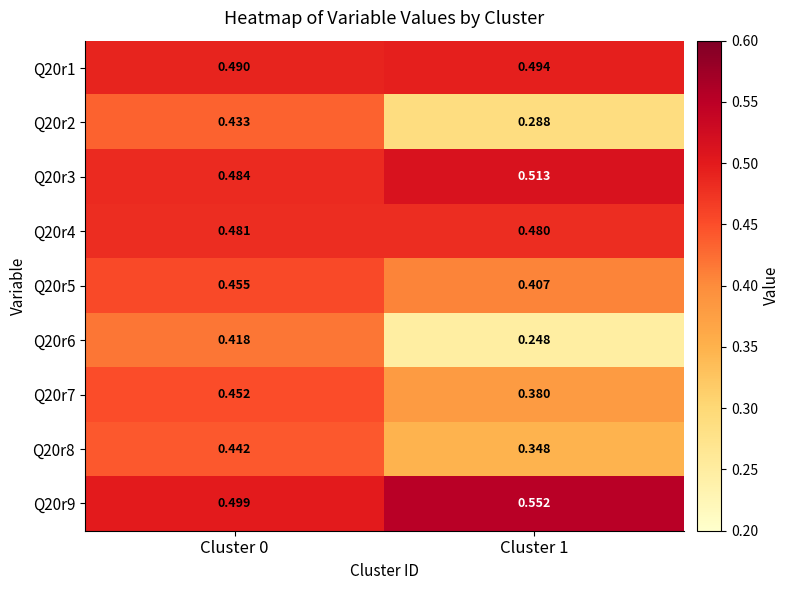

What is the total value across all series at Cluster 1?

3.7